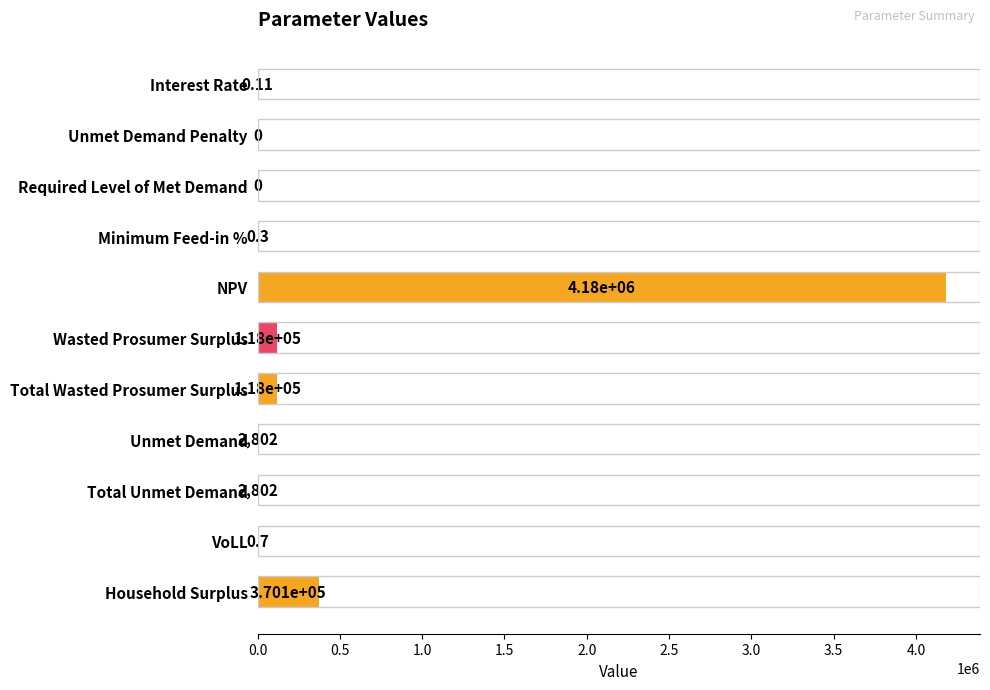

Approximately how many times larger is the value at Total Wasted Prosumer Surplus compared to Total Unmet Demand?

42.1